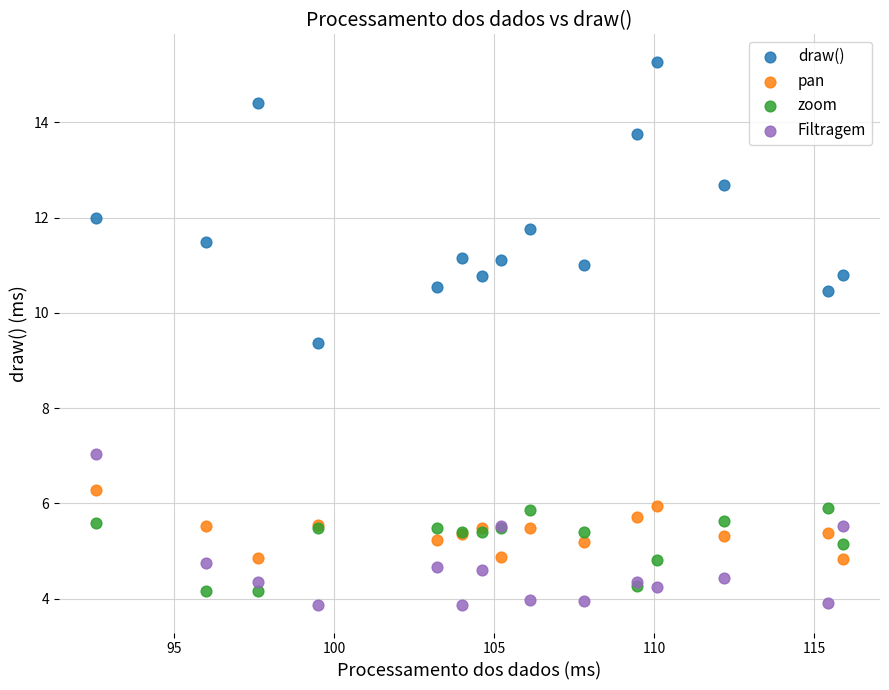

Across all series, what Y value is closest to 9?

9.4